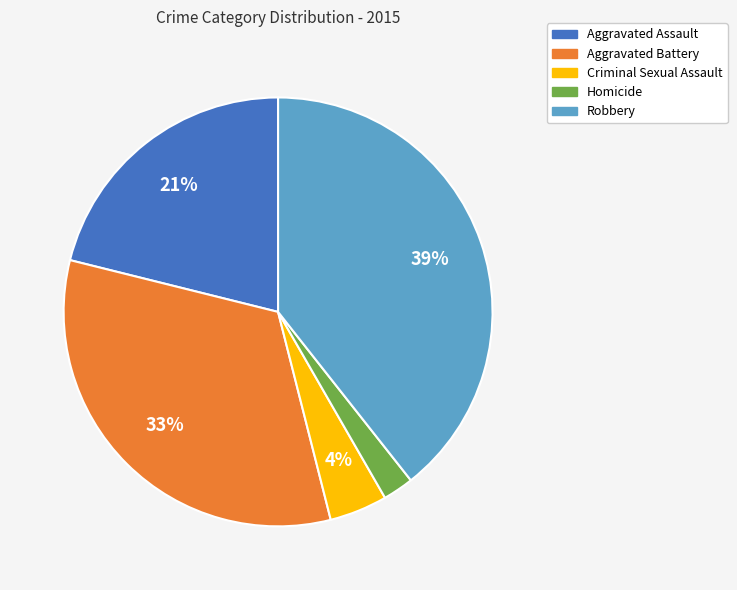

Which has a higher value, Criminal Sexual Assault or Robbery?

Robbery